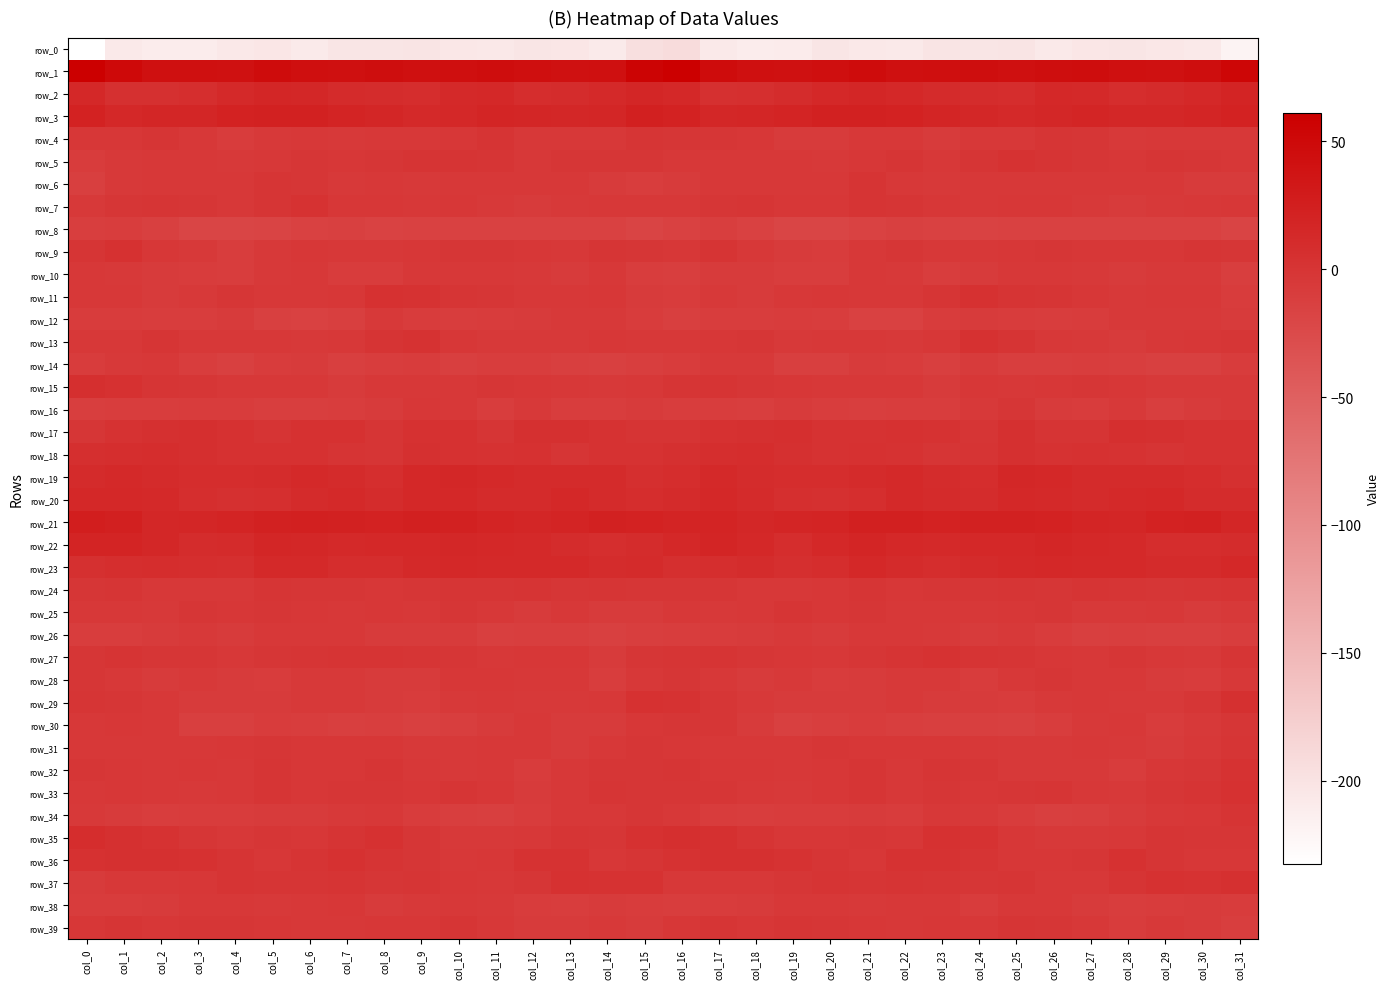

What is the sum of the row_29 values at col_3 and col_6?

-12.7